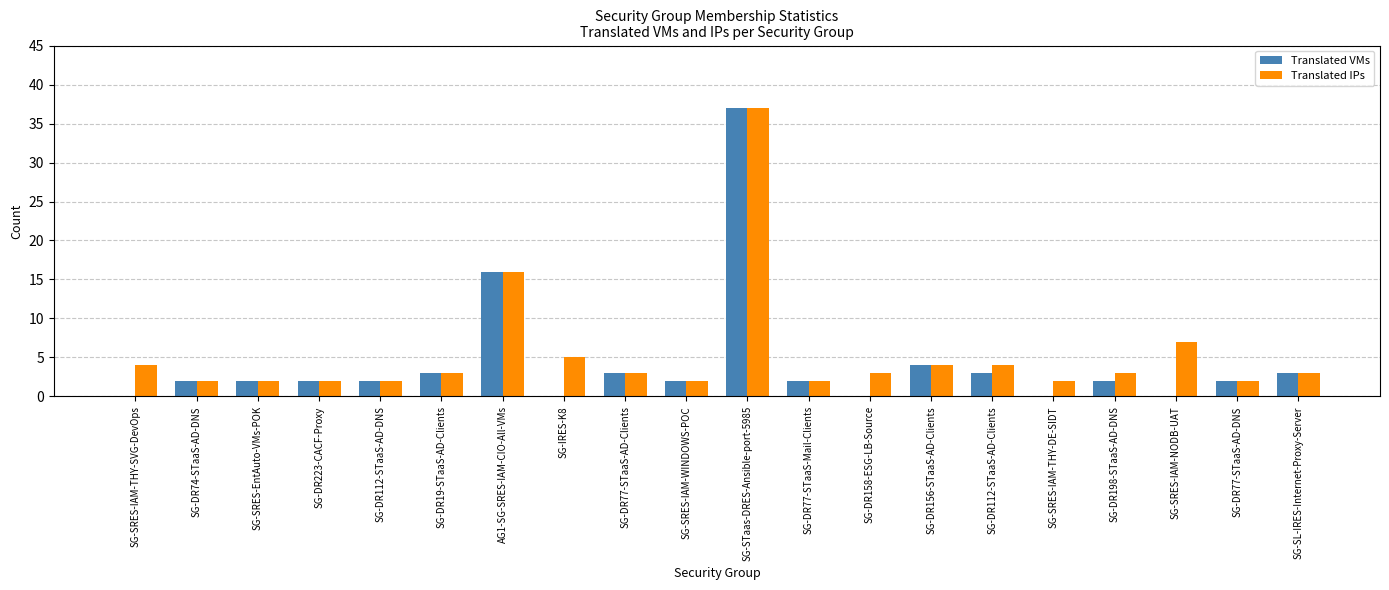

The Translated IPs series shows 21 at AG1-SG-SRES-IAM-CIO-All-VMs. True or false?

False